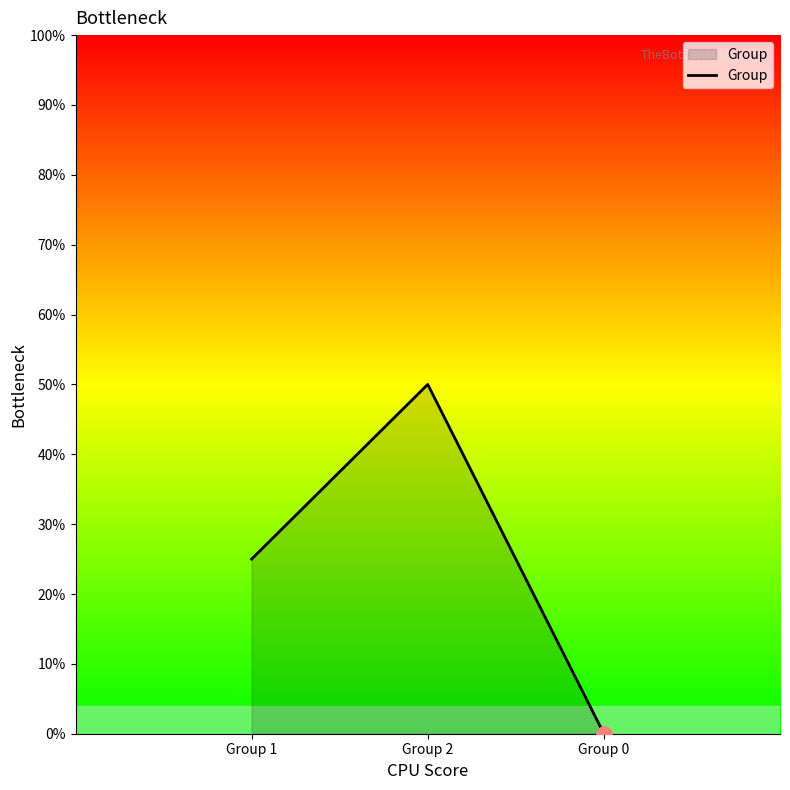

Which has a higher value, Group 2 or Group 1?

Group 2